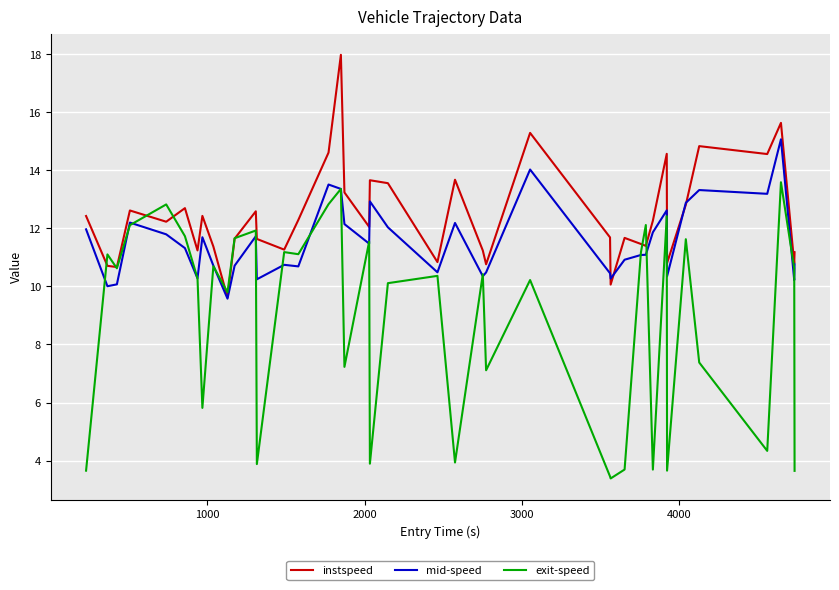

List the series in order of their peak value, highest first.

instspeed, mid-speed, exit-speed